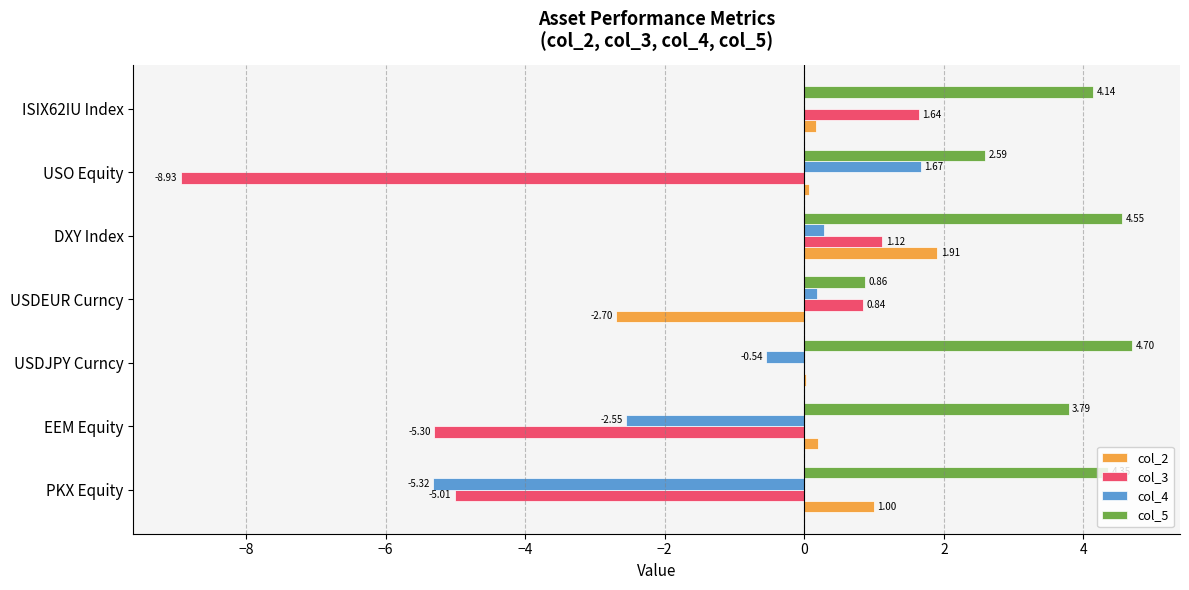

What is the sum of all col_4 values?

-6.3